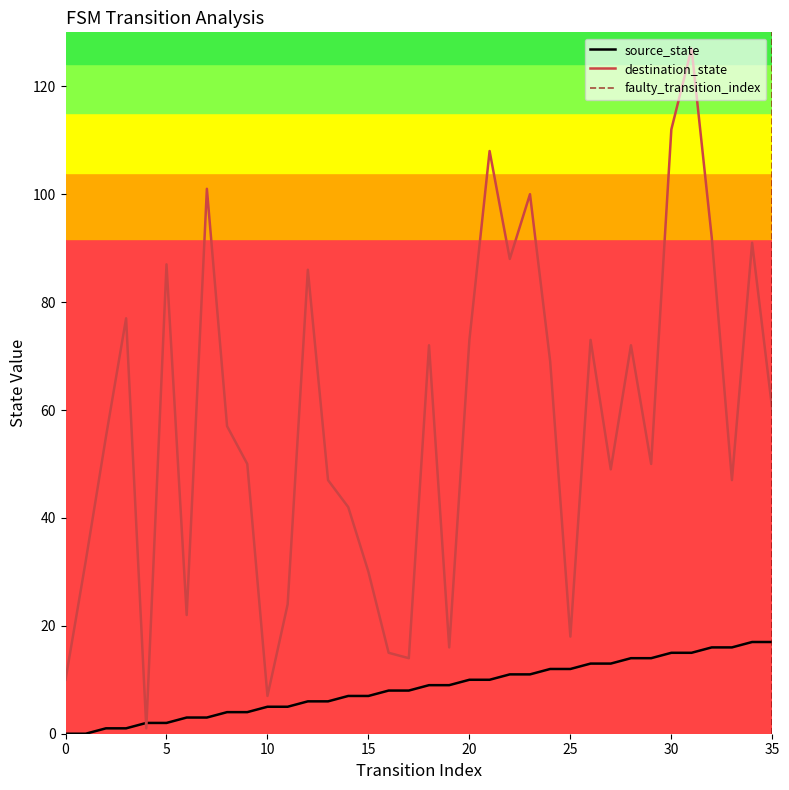

Which series has the widest spread of values?

destination_state